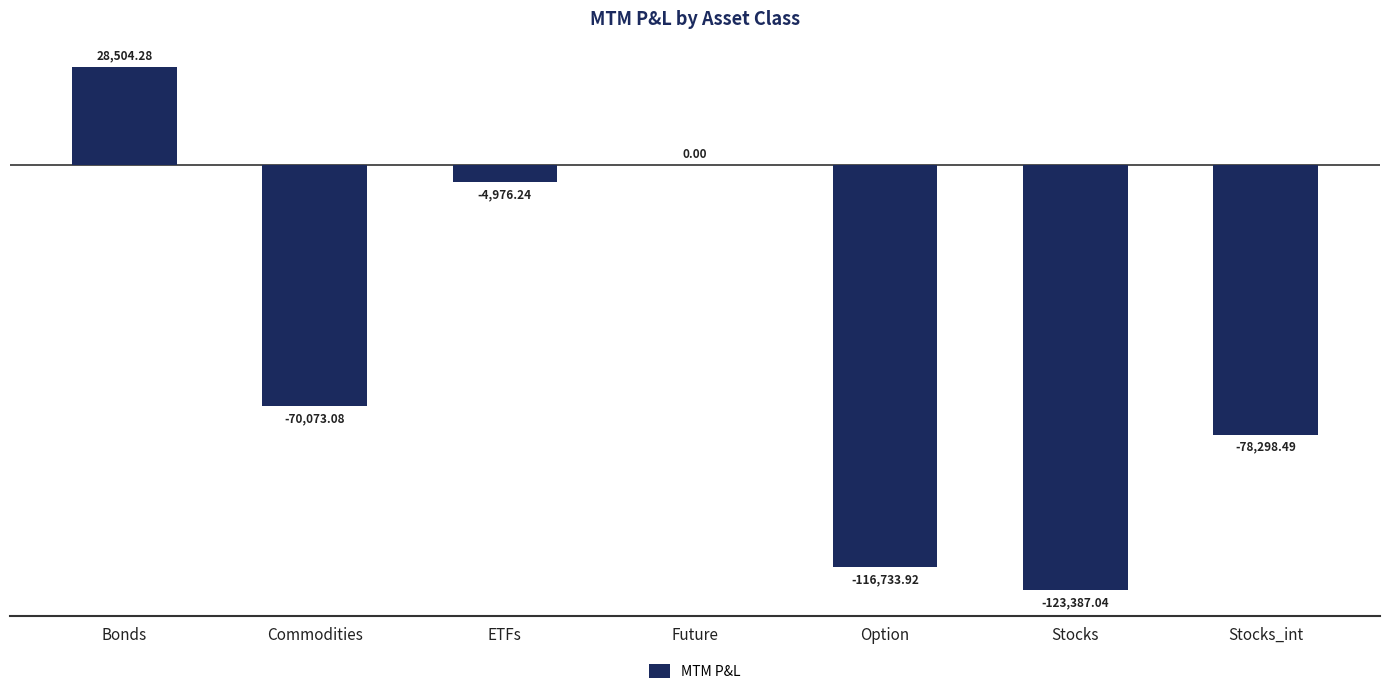

What is the sum of all values?

-364964.5